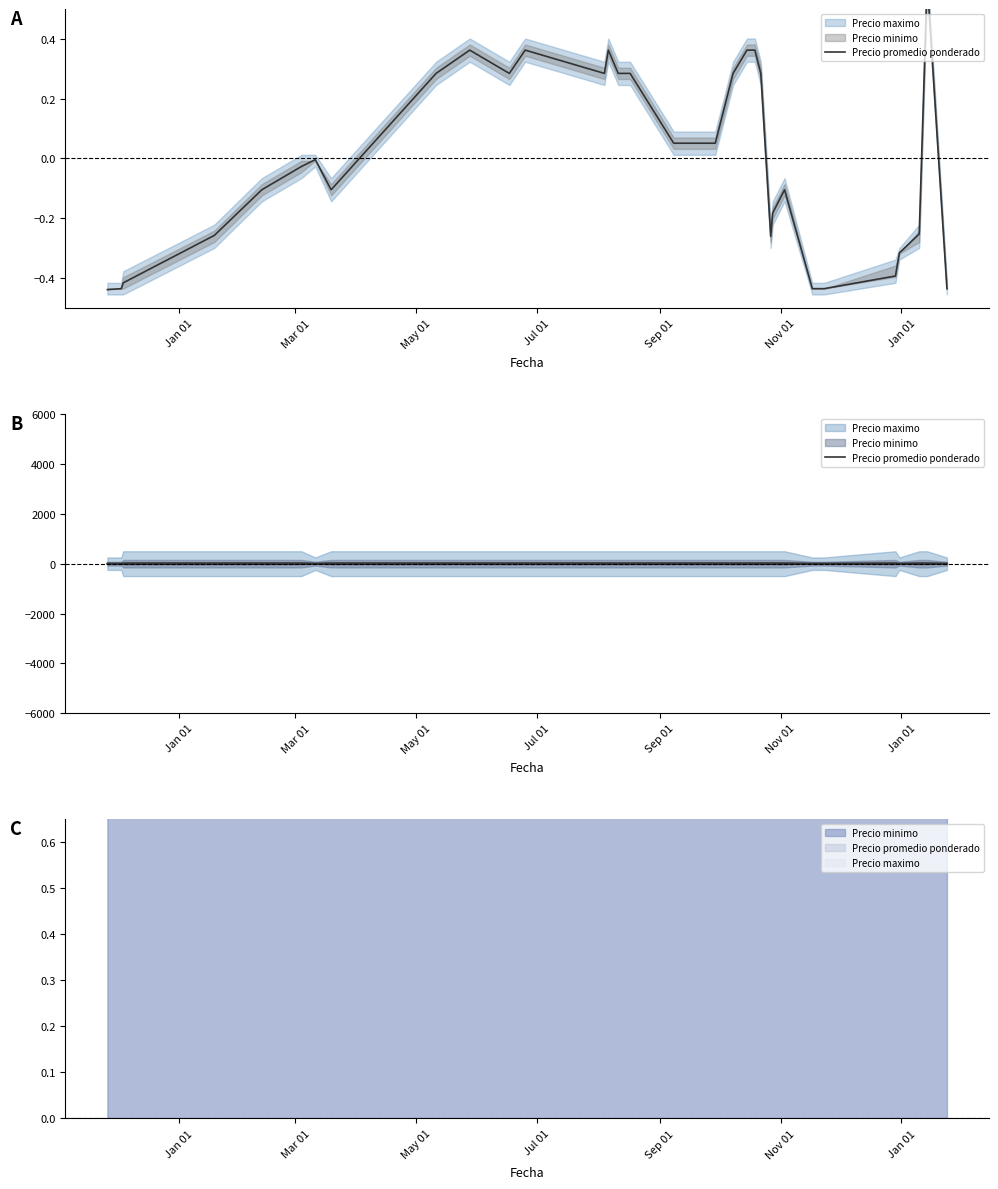

How many categories are shown in the chart?

34